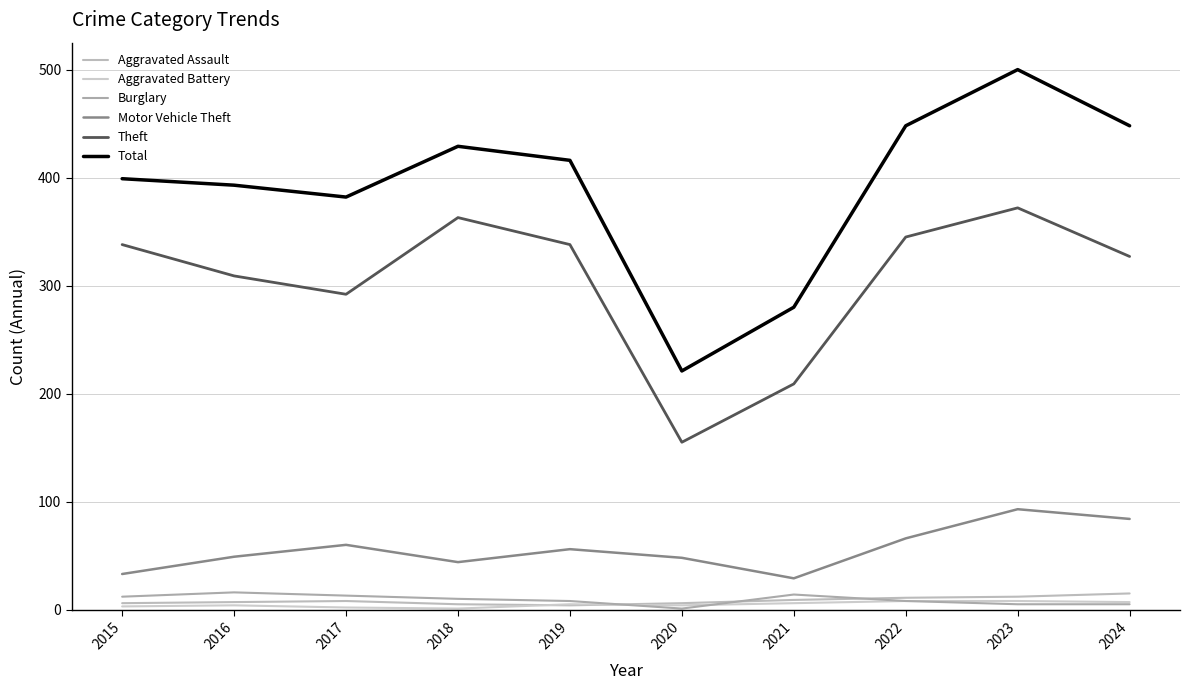

What is the value of the Aggravated Battery point at the 8th from the left?

8